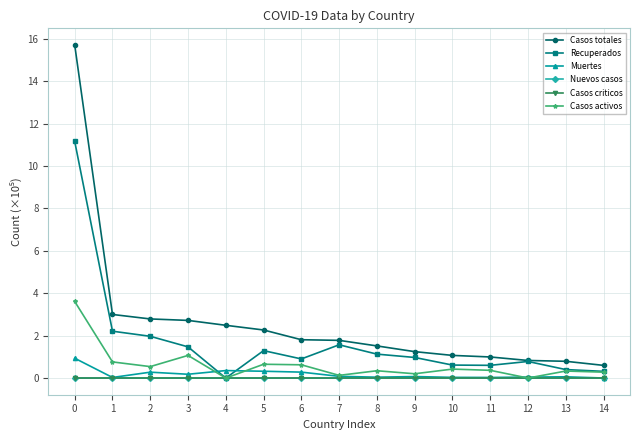

True or false: Casos totales and Muertes cross at least once.

False